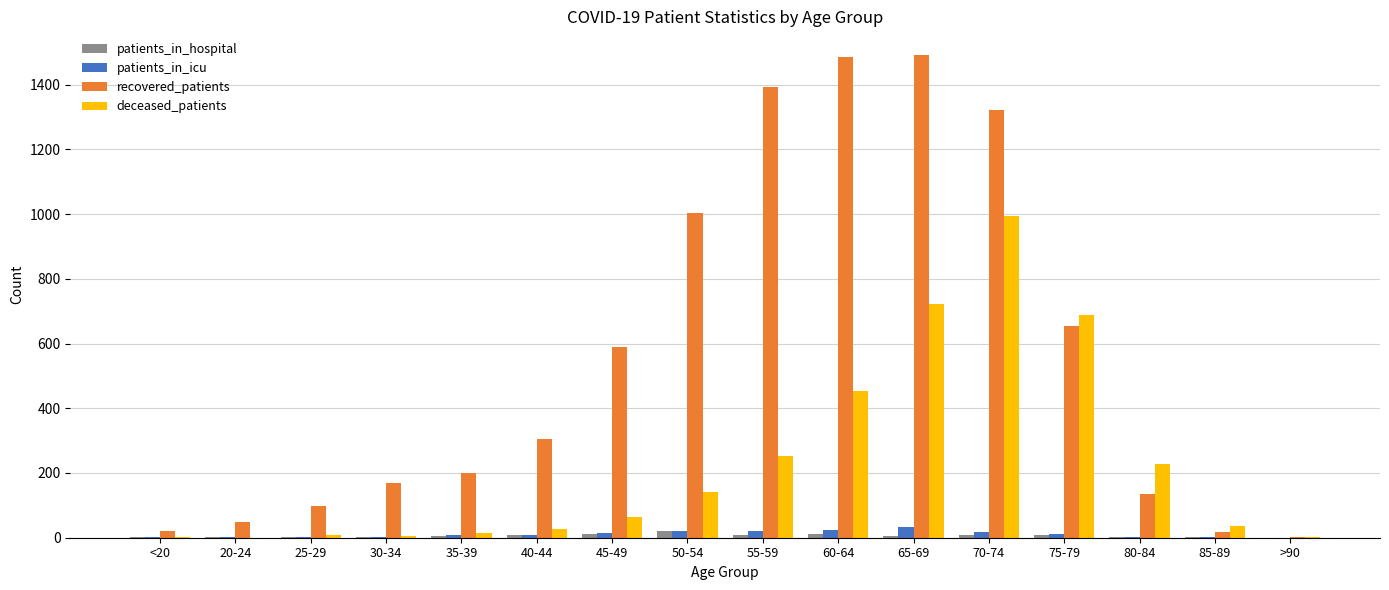

The patients_in_icu series shows 1 at 80-84. True or false?

True